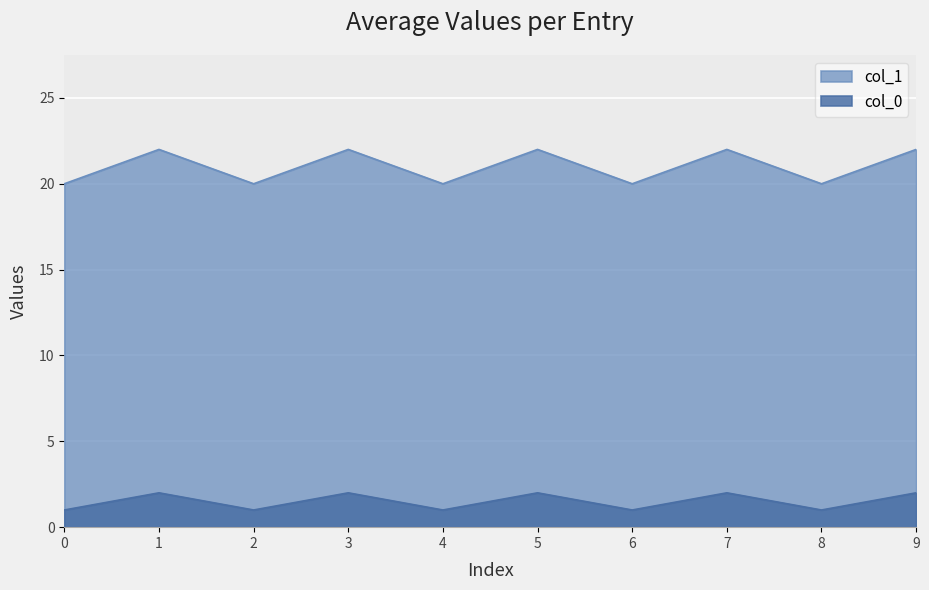

Which series has the largest total across all categories?

col_1